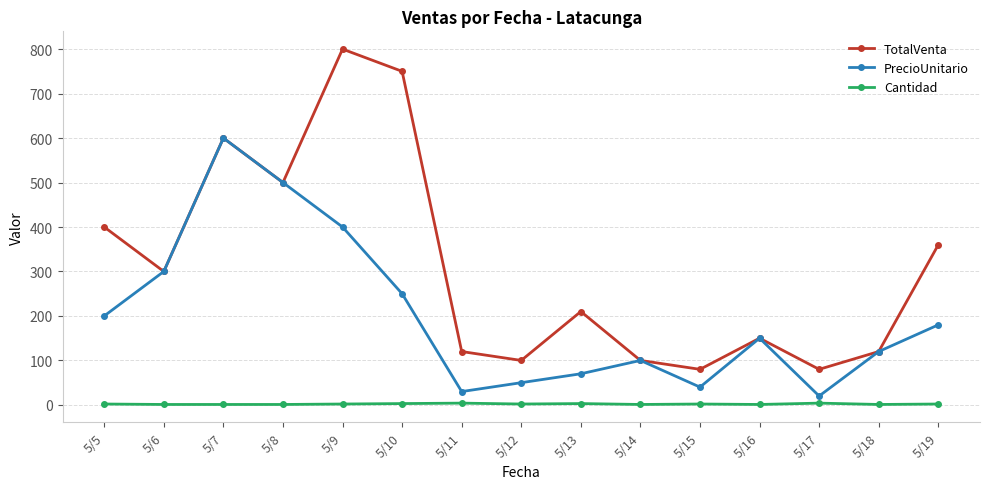

What is the minimum value shown in the chart?

1